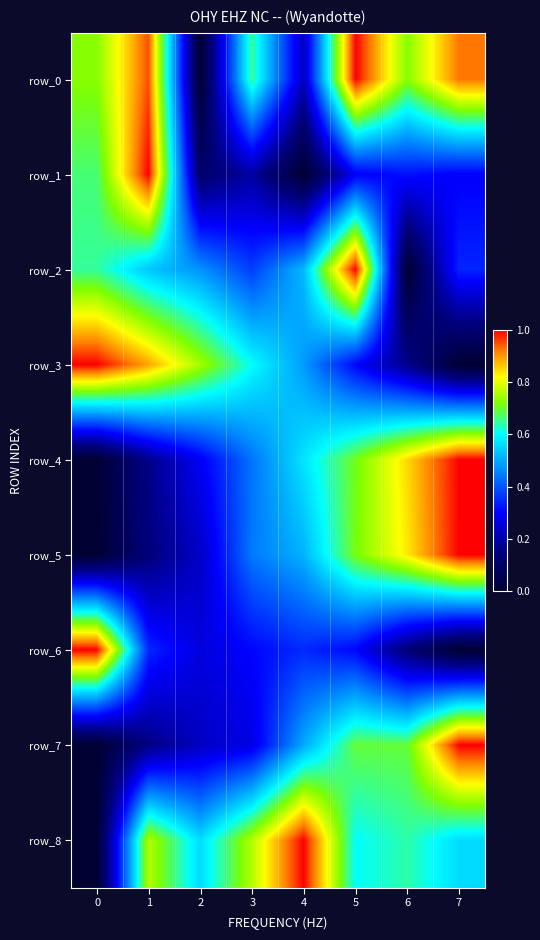

The value of row_2 at 0 is 0.6. True or false?

True